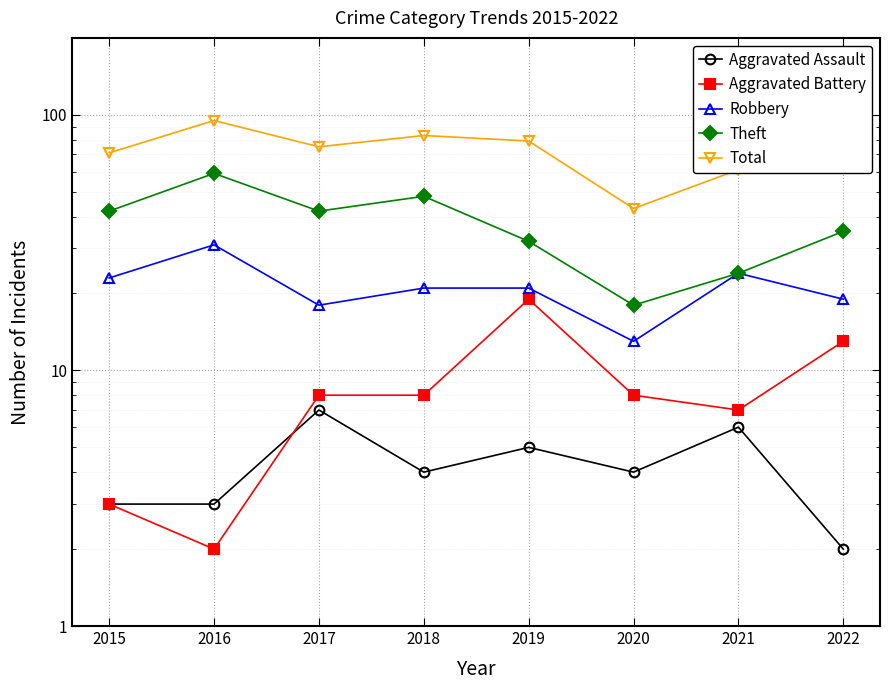

Reading right to left, transcribe all the data shown in this chart.

Aggravated Assault: 2	6	4	5	4	7	3	3
Aggravated Battery: 13	7	8	19	8	8	2	3
Robbery: 19	24	13	21	21	18	31	23
Theft: 35	24	18	32	48	42	59	42
Total: 71	61	43	79	83	75	95	71